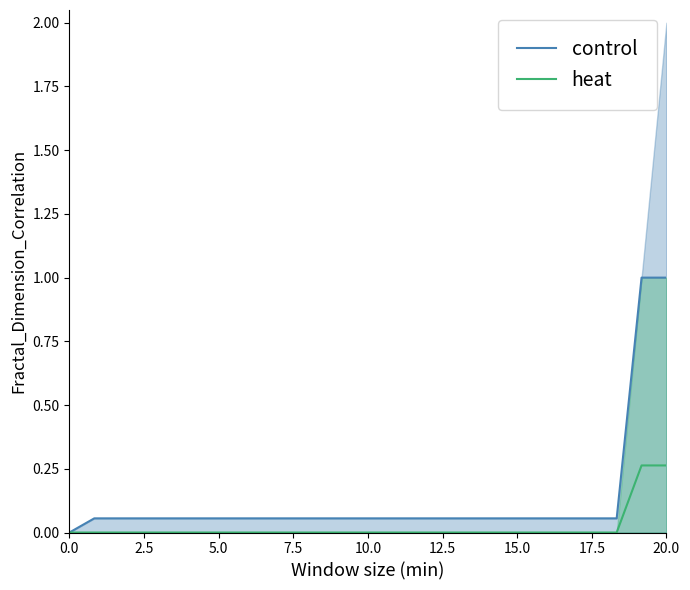

At how many categories does at least one series exceed 0?

24